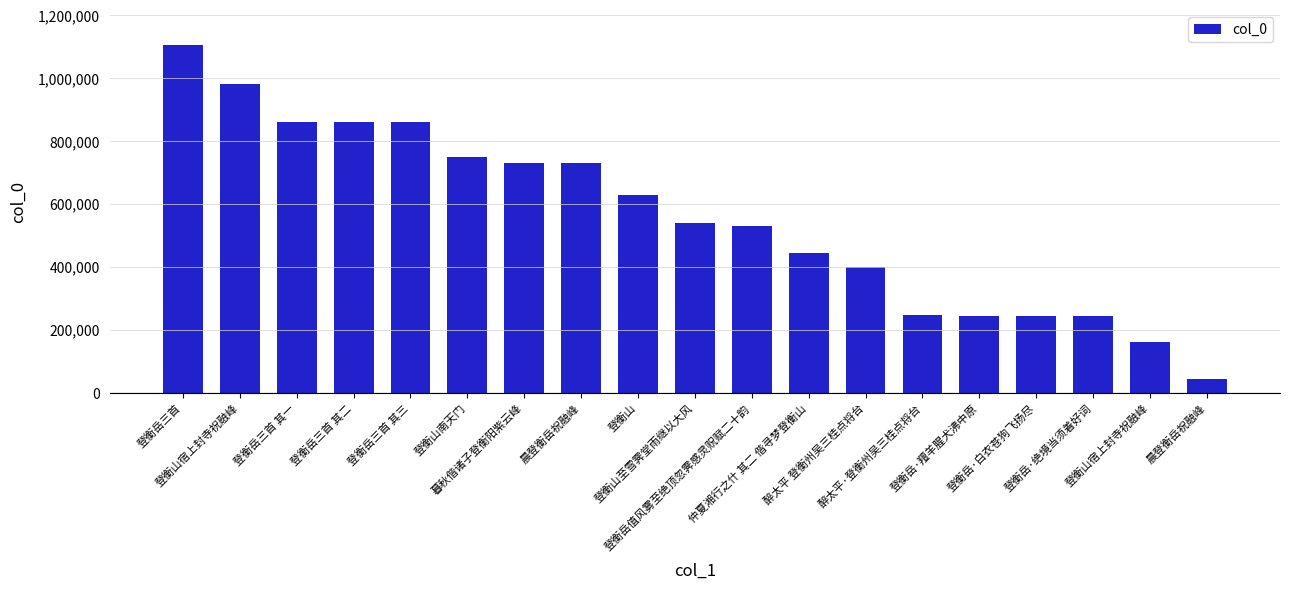

What is the minimum value shown in the chart?

43245